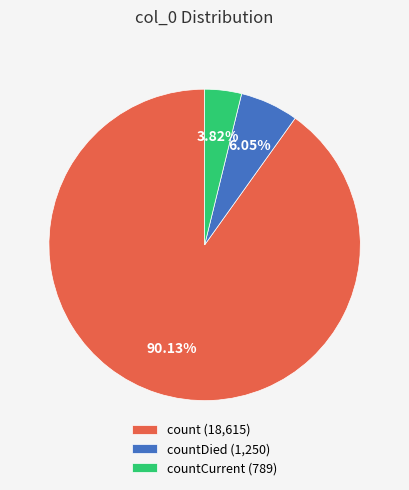

Do countDied (1,250) and countCurrent (789) together represent more than half of the pie?

No